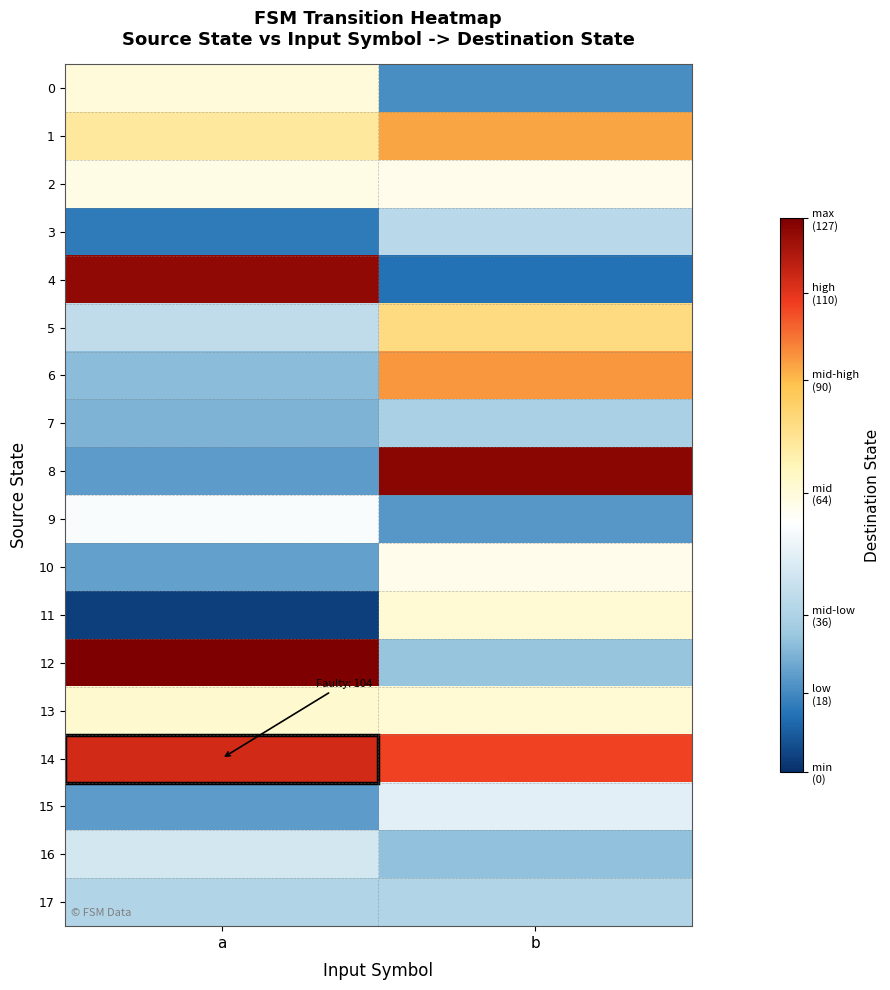

What is the smallest value displayed?

3